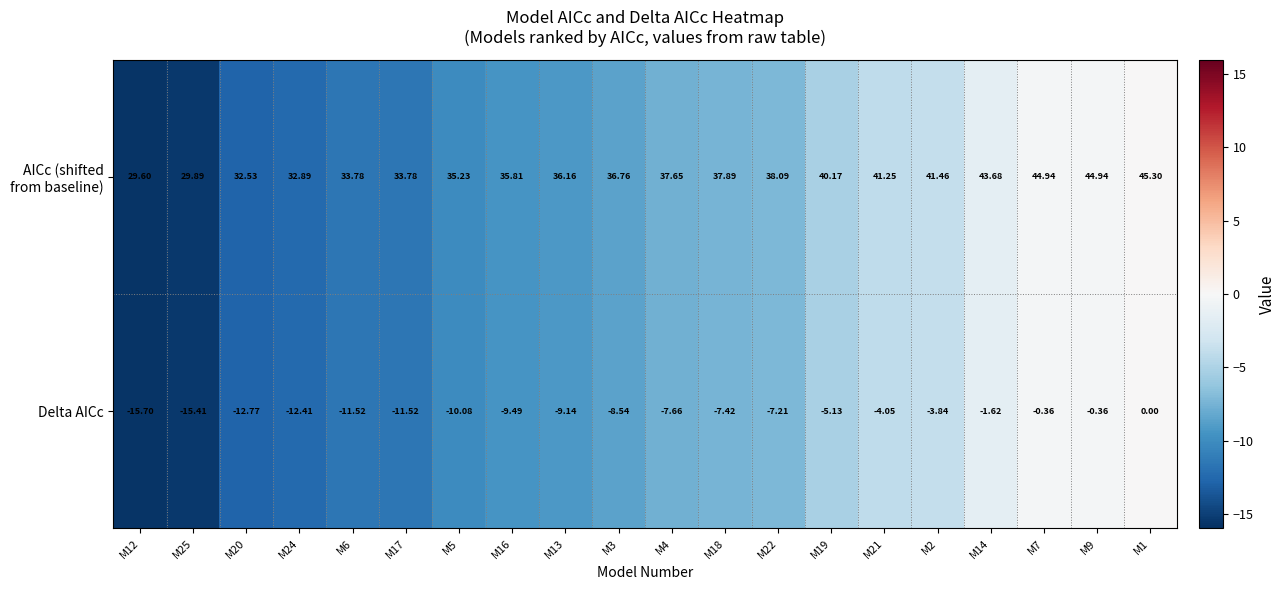

Which series changed the most between M4 and M9?

Delta AICc